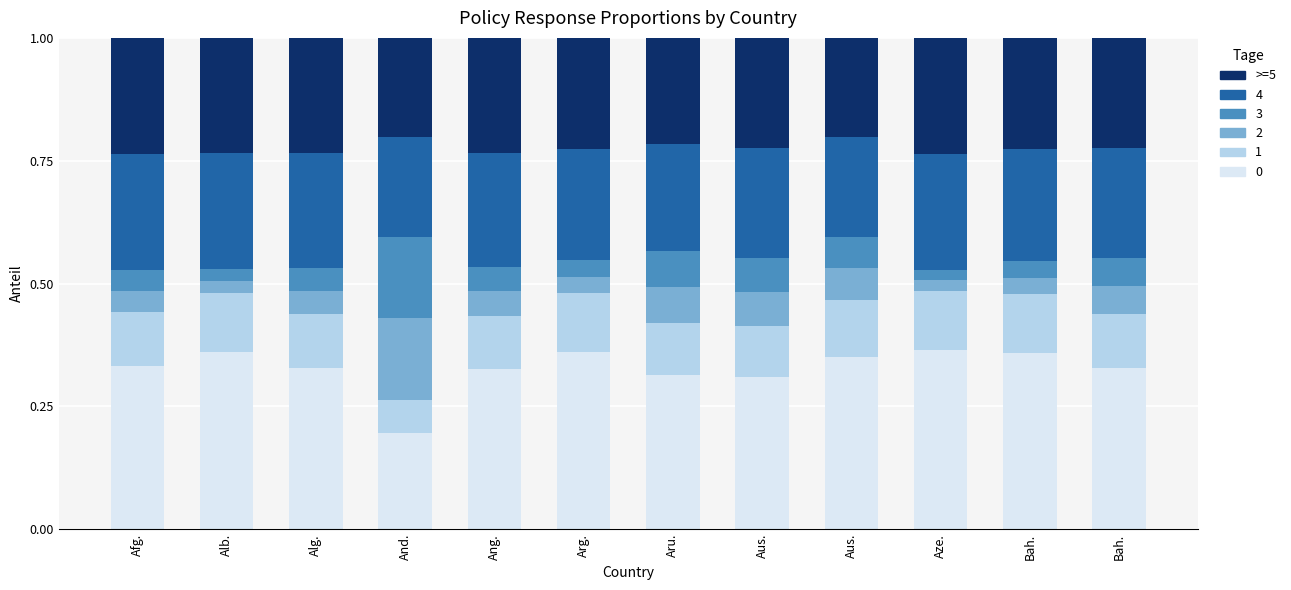

Does the chart contain stacked bars?

Yes